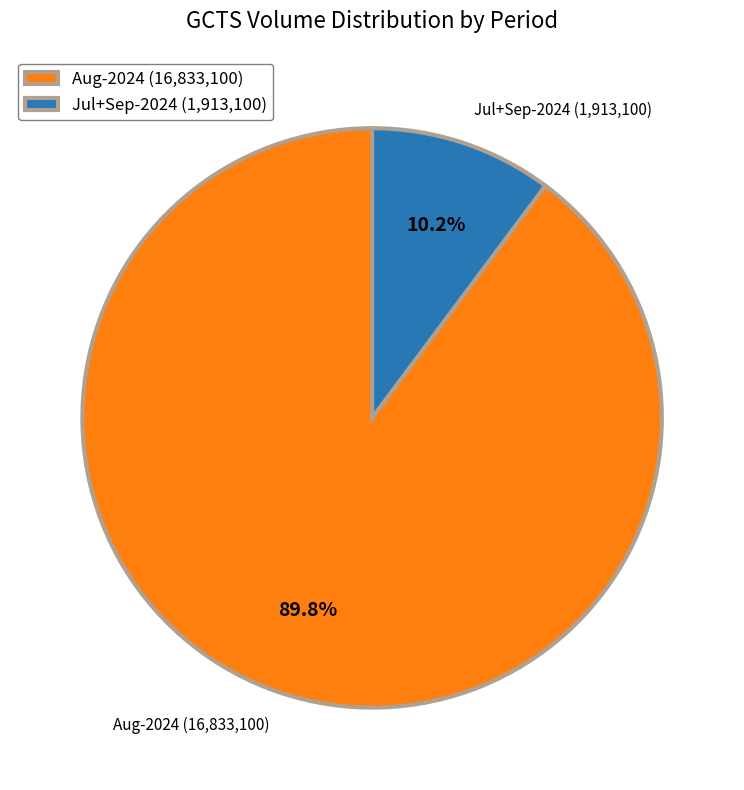

Rank the categories by value from highest to lowest.

Aug-2024 (16,833,100), Jul+Sep-2024 (1,913,100)